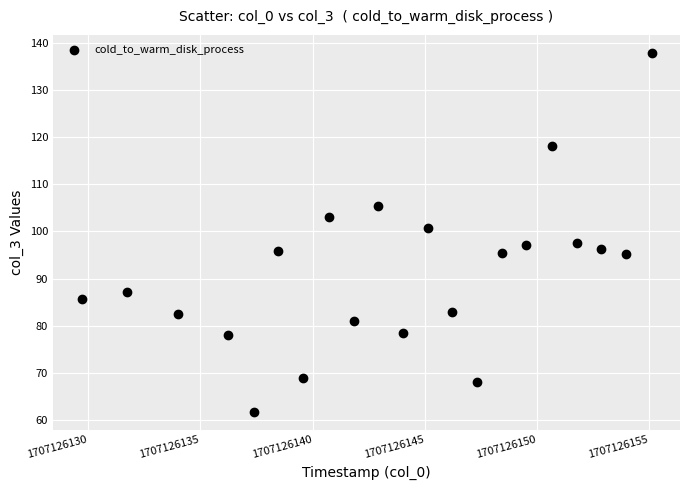

What is the range of X values (max minus min)?

25.4